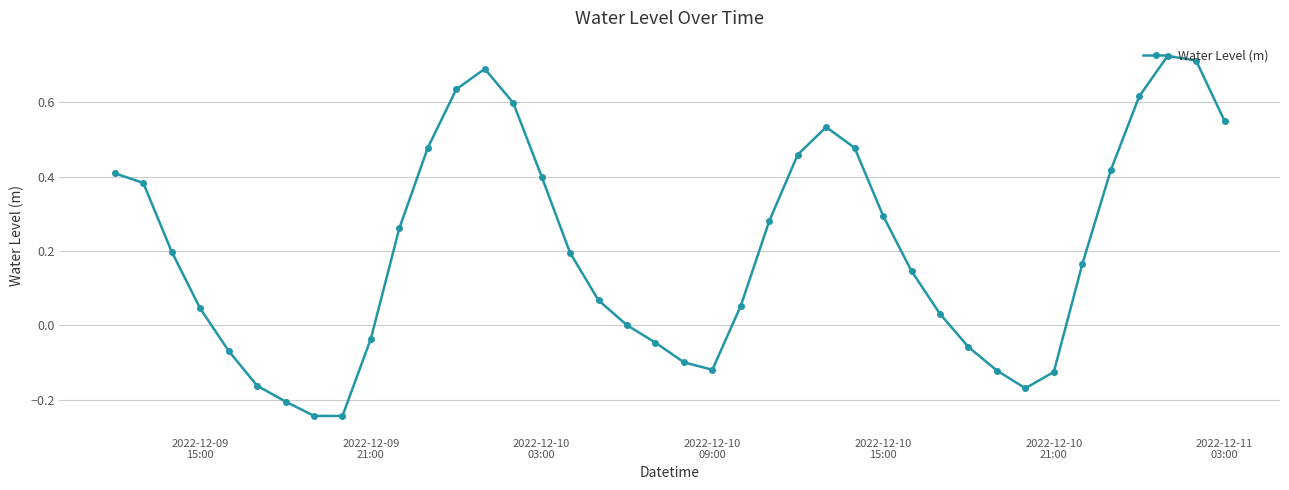

How many points are lower than both their immediate neighbors (excluding endpoints)?

3